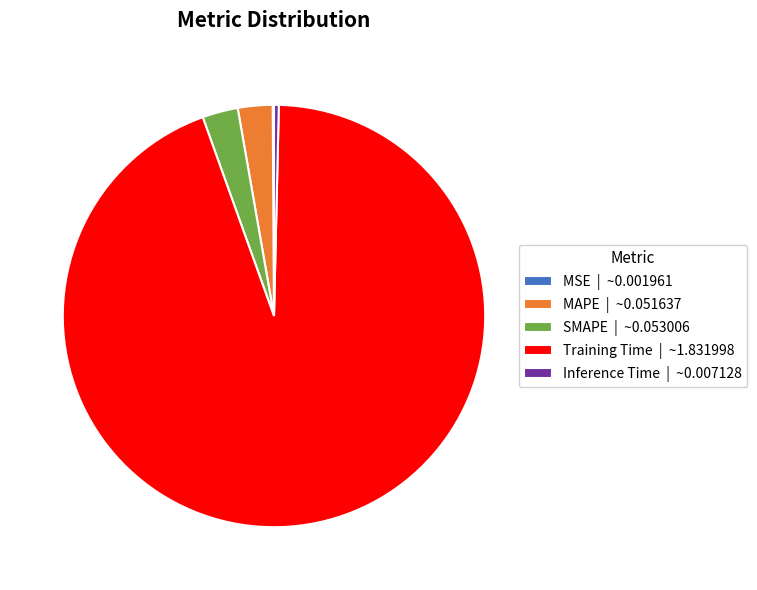

Is it true that Training Time | ~1.831998 is 94% of the pie?

True